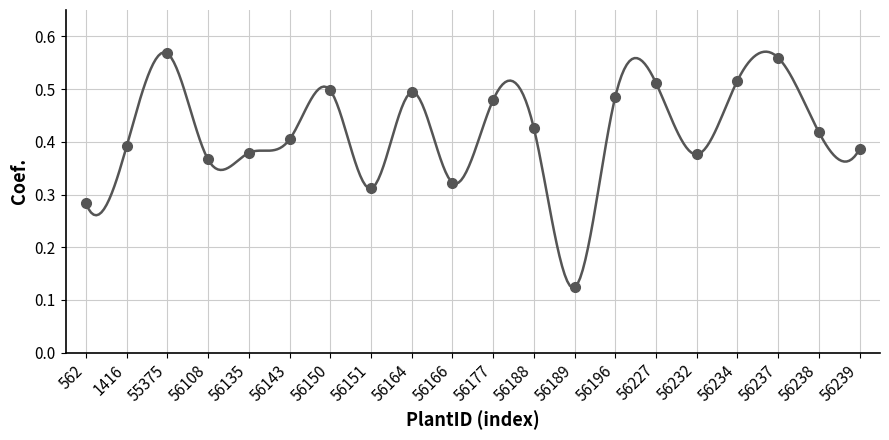

Rank the categories by value from highest to lowest.

55375, 56237, 56234, 56227, 56150, 56164, 56196, 56177, 56188, 56238, 56143, 1416, 56239, 56135, 56232, 56108, 56166, 56151, 562, 56189